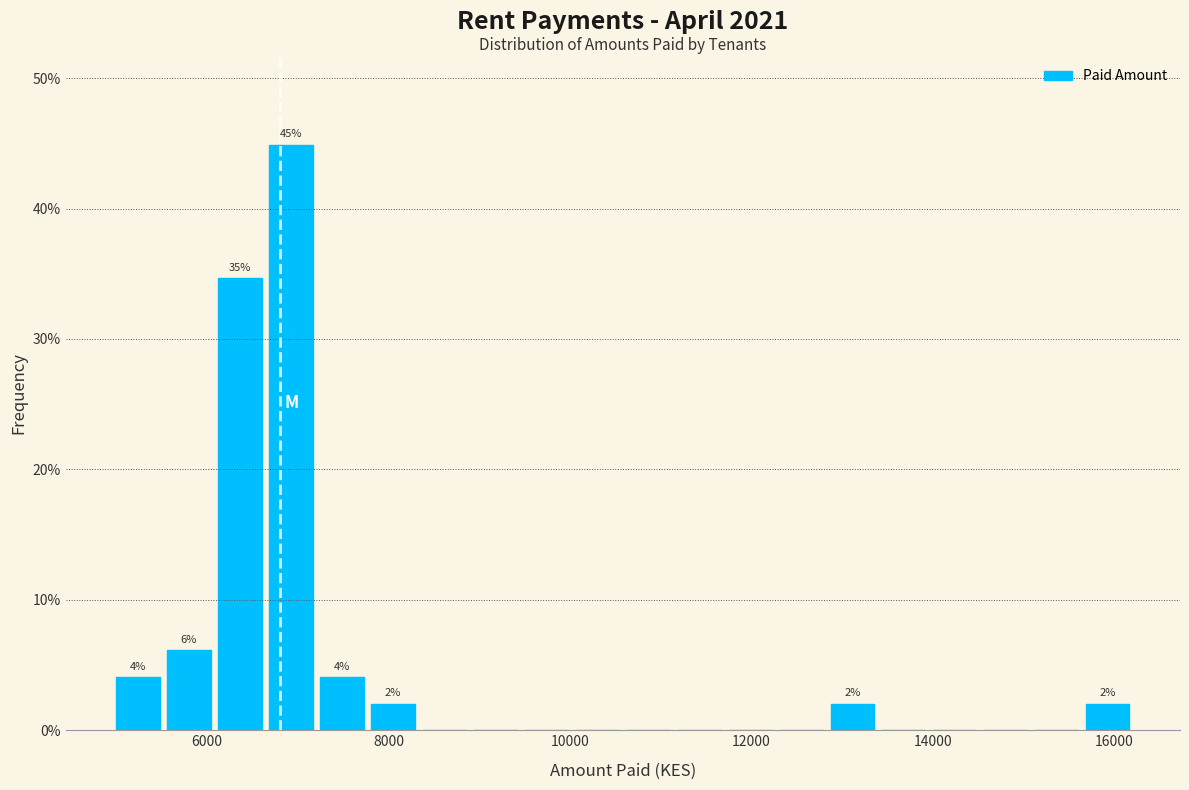

Read against the x-axis, roughly where is the centre of the tallest bar?

7000